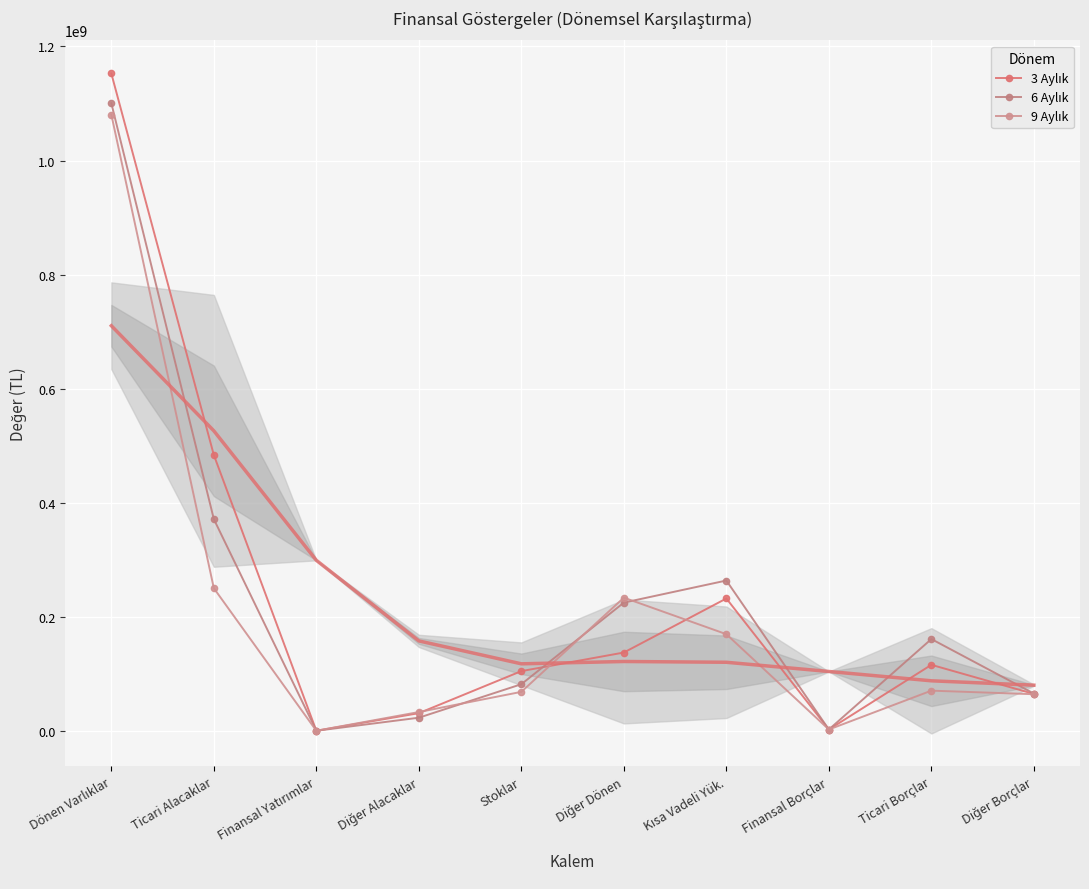

How many times do 9 Aylık and 6 Aylık cross each other?

3